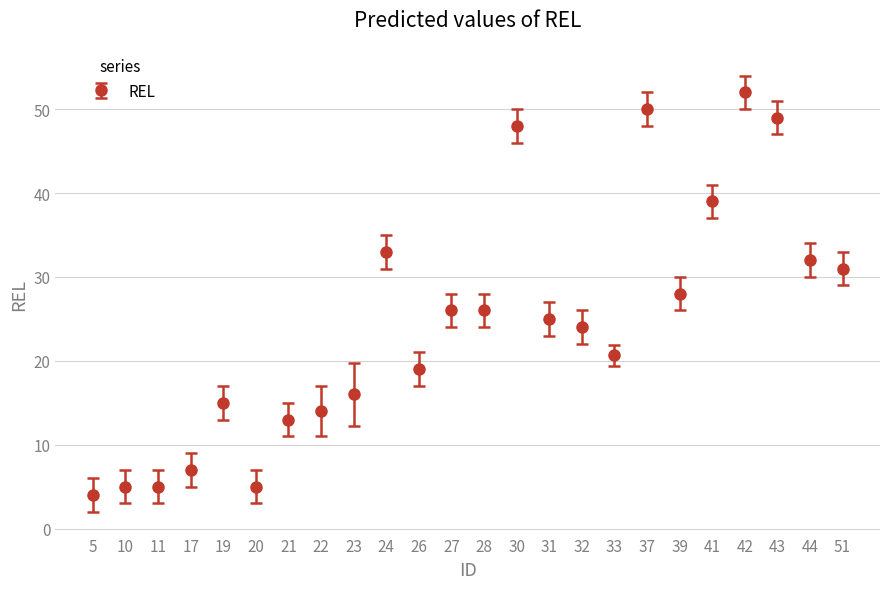

What is the difference between the maximum and minimum values?

48.0